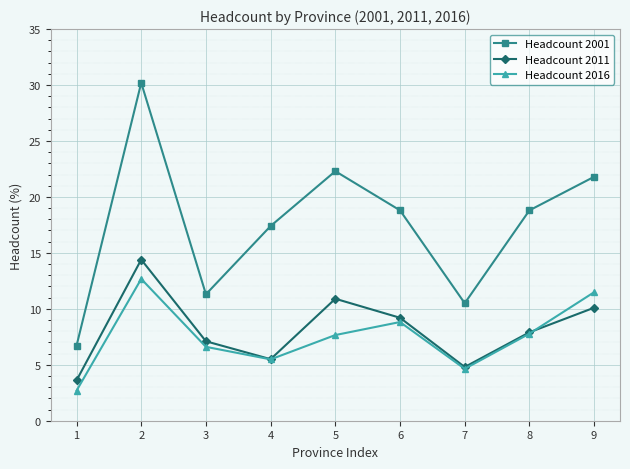

How many lines are shown in the chart?

3